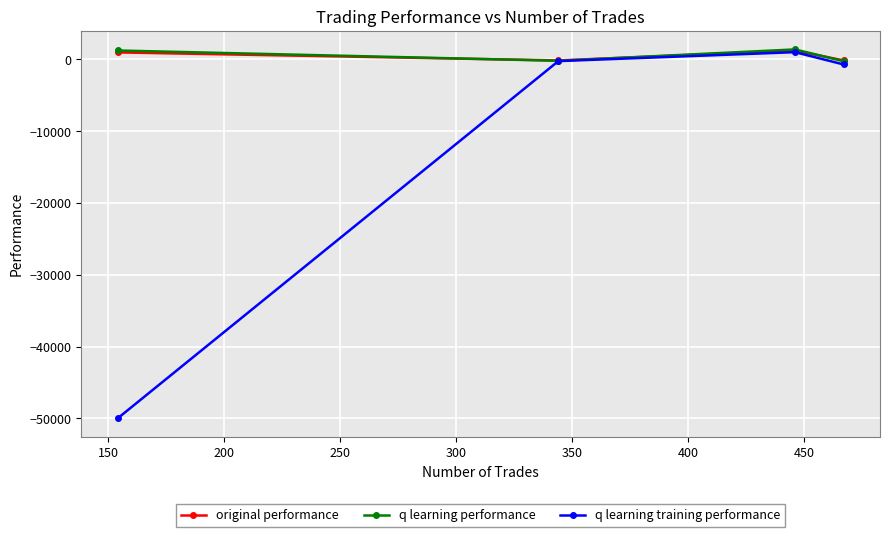

How many interior local peaks does the q learning performance series have?

1